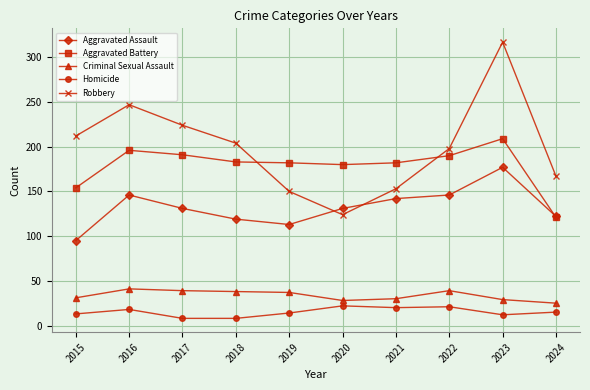

True or false: Homicide has more than 1 points higher than both neighbors.

True